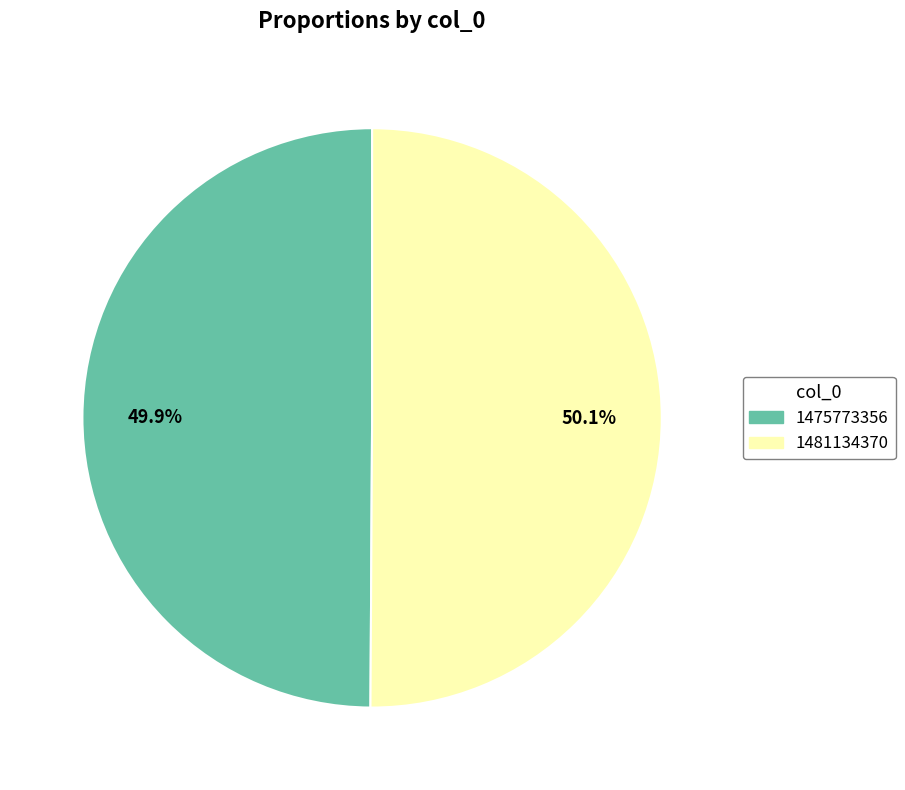

Does any single category account for the majority?

Yes